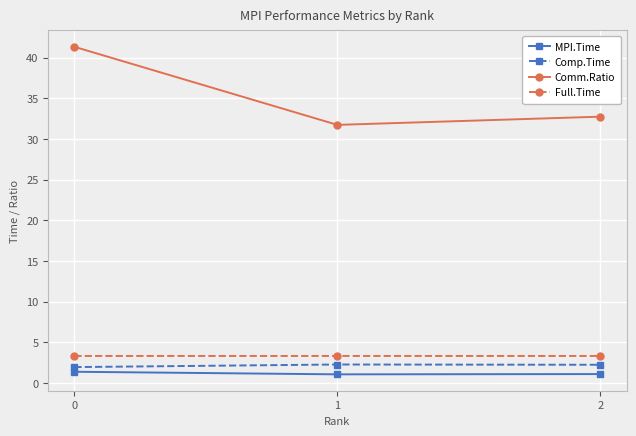

Read the Full.Time value at 0.

3.3